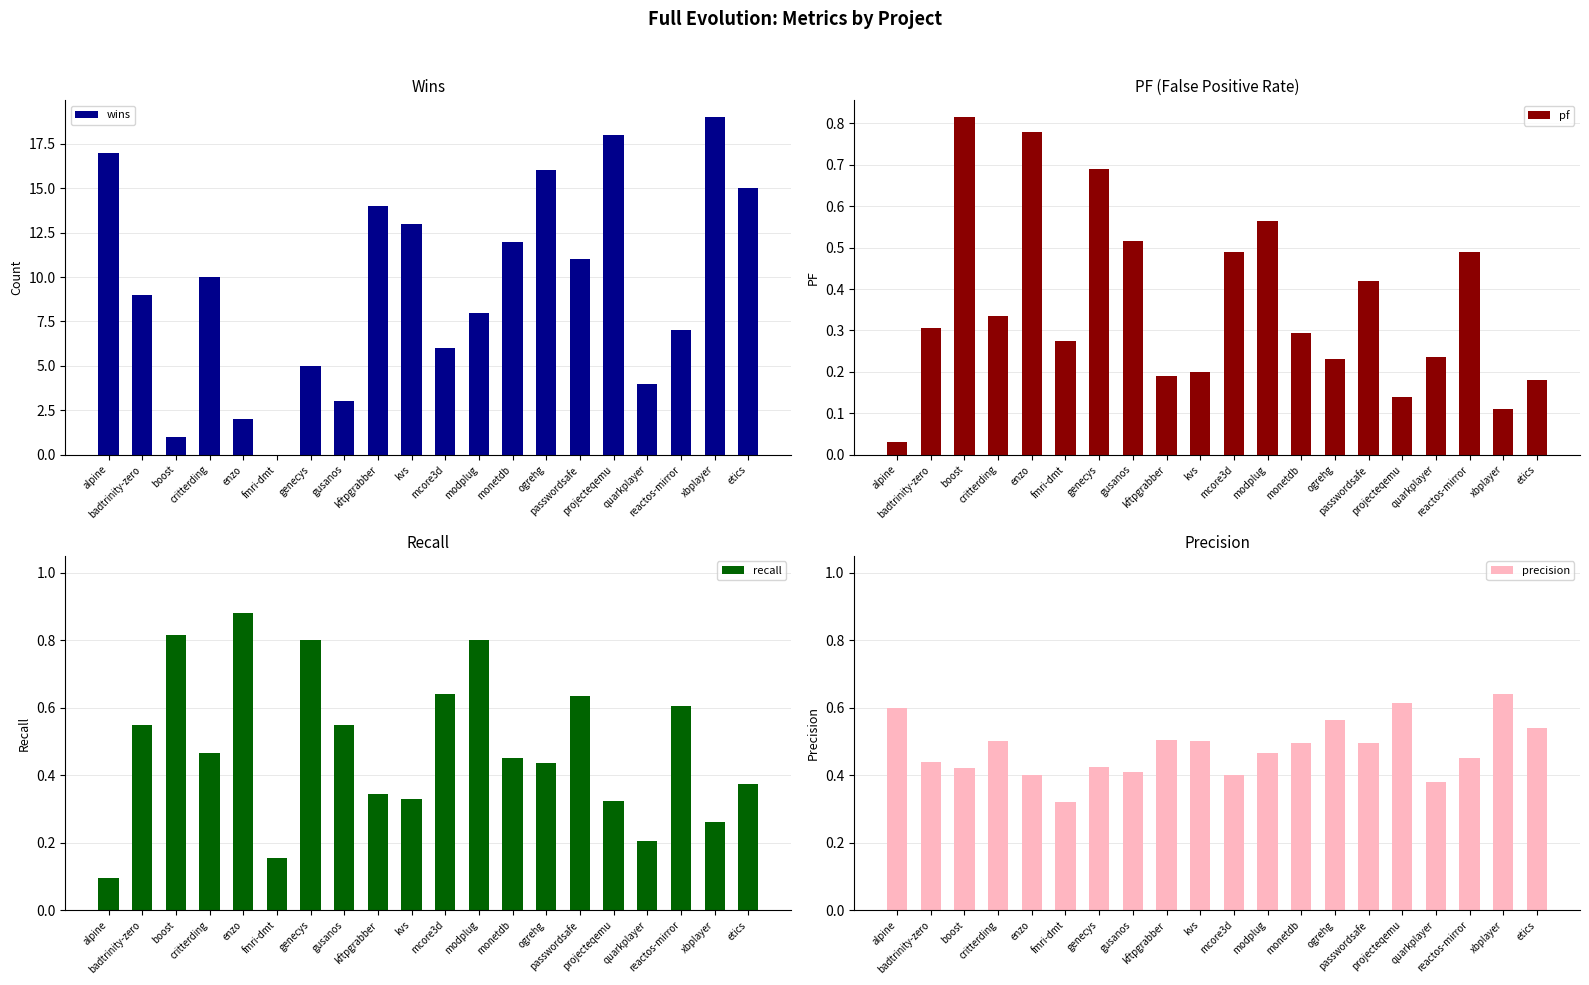

Is the value of precision at projecteqemu greater than the value of pf at projecteqemu?

Yes